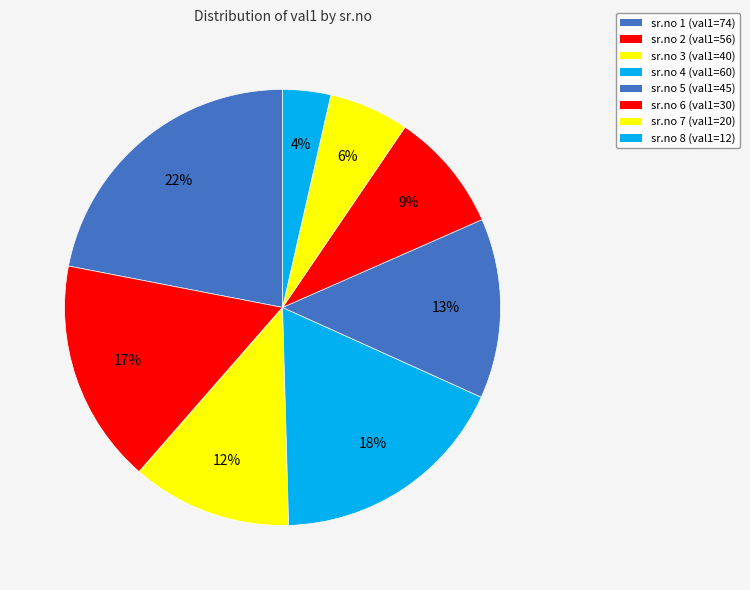

What is the largest slice in the pie chart?

sr.no 1 (val1=74)